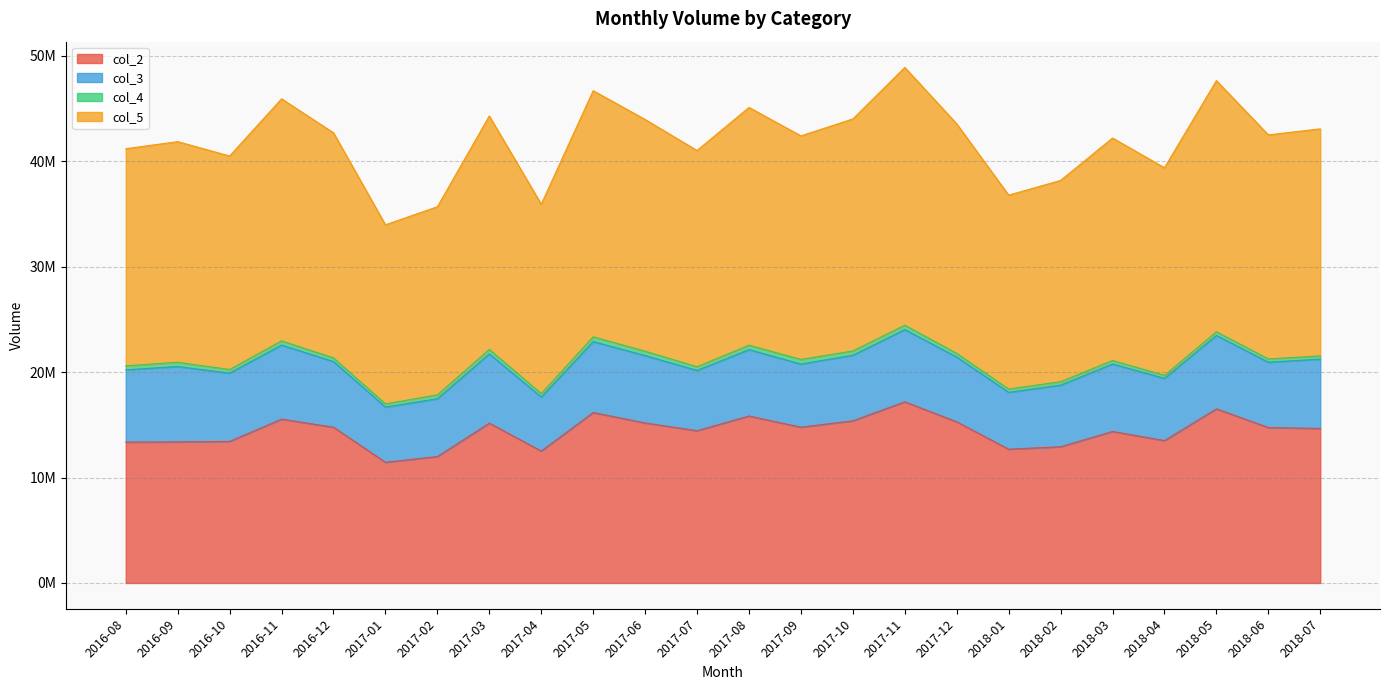

True or false: col_5 and col_2 cross at least once.

False